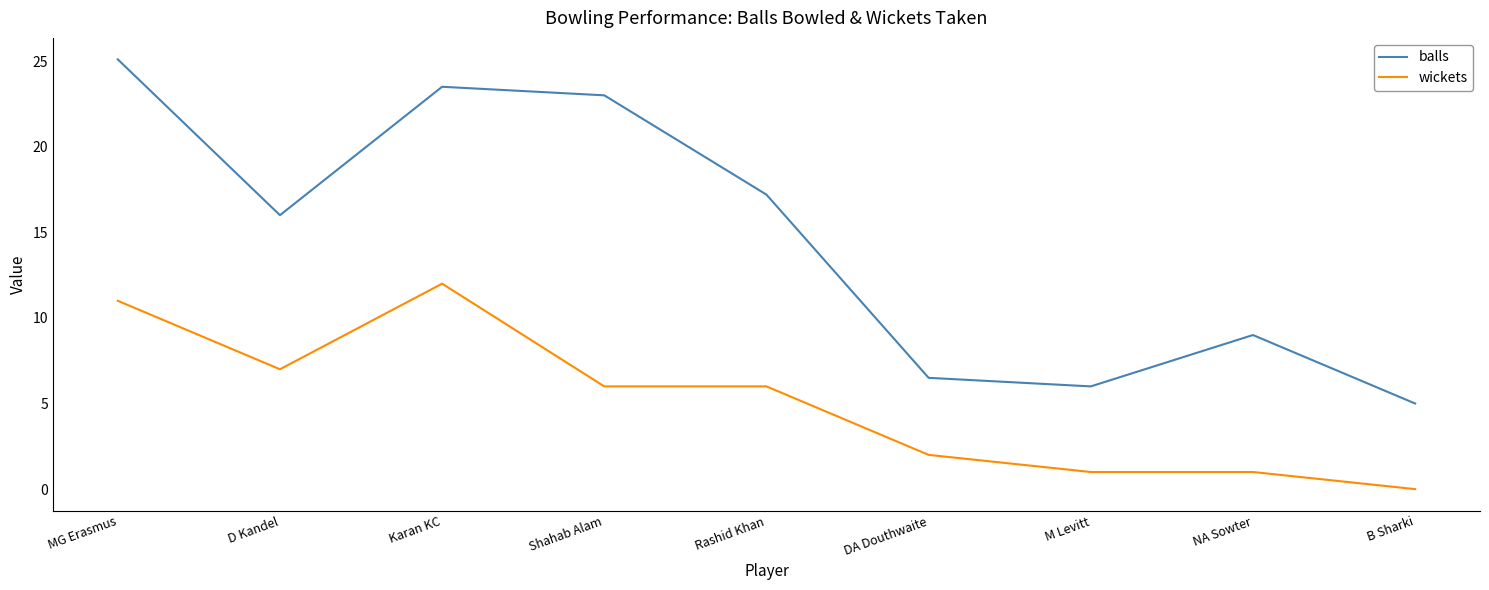

True or false: wickets has a value of 12.0 at Karan KC.

True